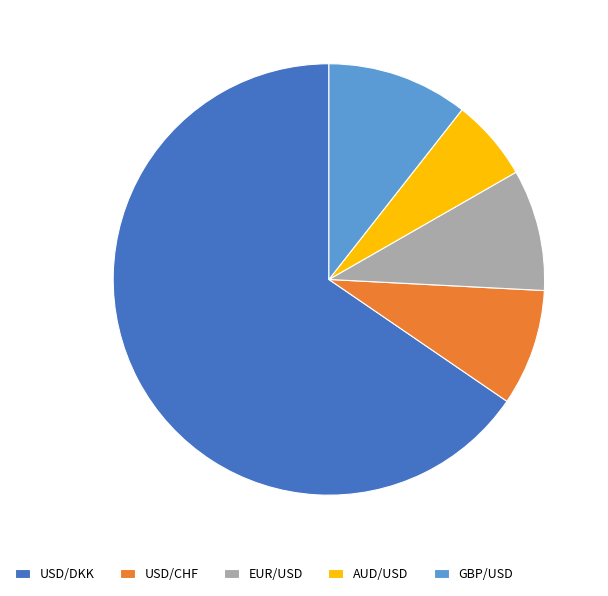

Which category has the biggest portion of the pie?

USD/DKK